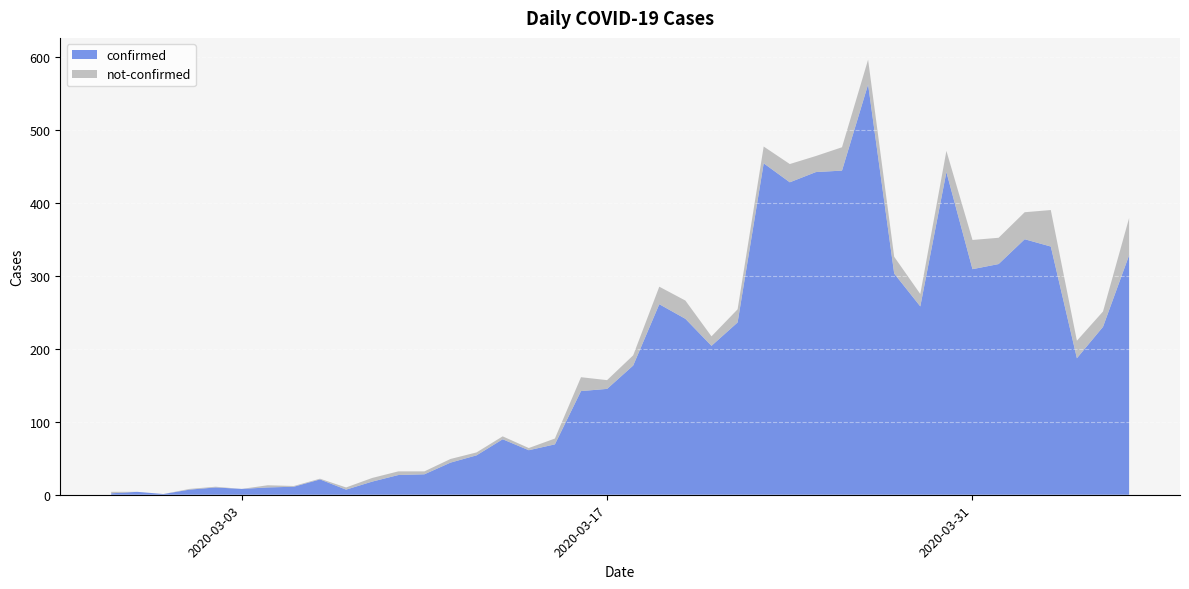

Reading left to right, what are all the values shown in this chart?

confirmed: 2	4	1	7	10	8	10	11	21	7	18	27	28	44	54	76	61	69	142	145	177	261	241	204	236	454	428	442	444	562	303	258	442	309	316	350	340	187	230	328
not-confirmed: 2	0	0	1	1	0	3	1	1	3	5	5	4	5	4	4	3	8	19	12	14	24	25	13	18	23	25	22	32	34	23	17	29	40	36	37	50	24	21	51